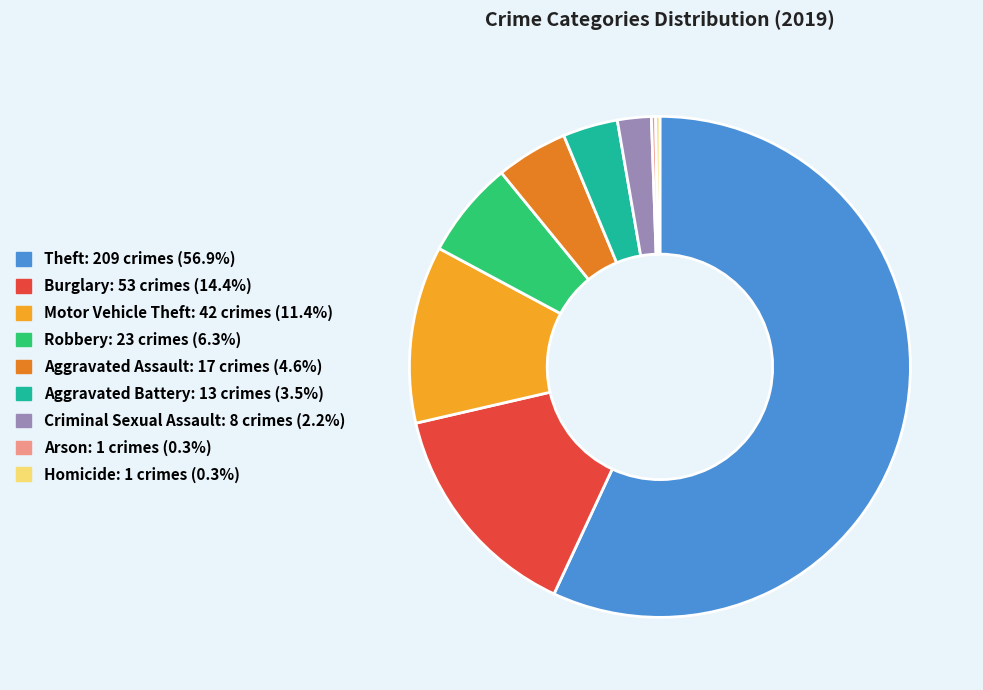

Which slice is the largest?

Theft